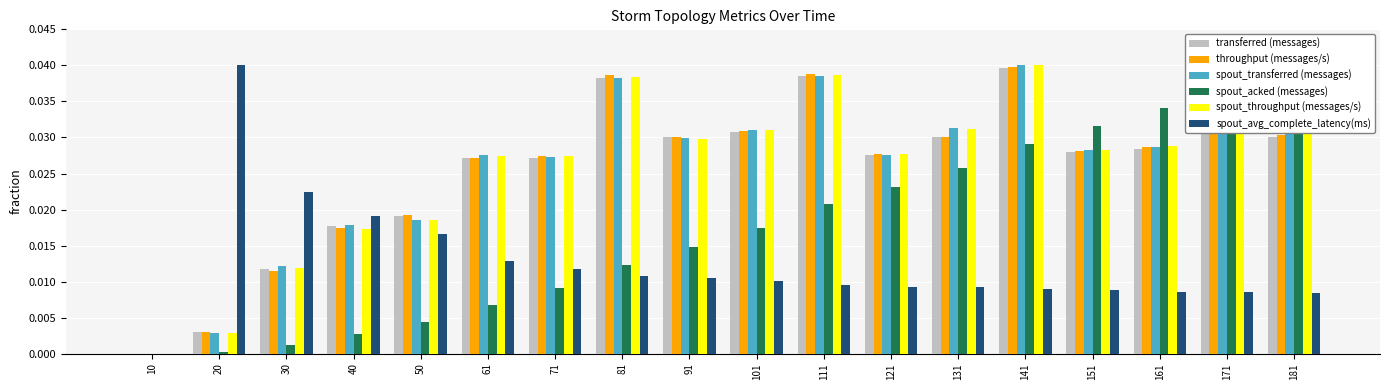

At which category does the chart reach its minimum across all series?

10